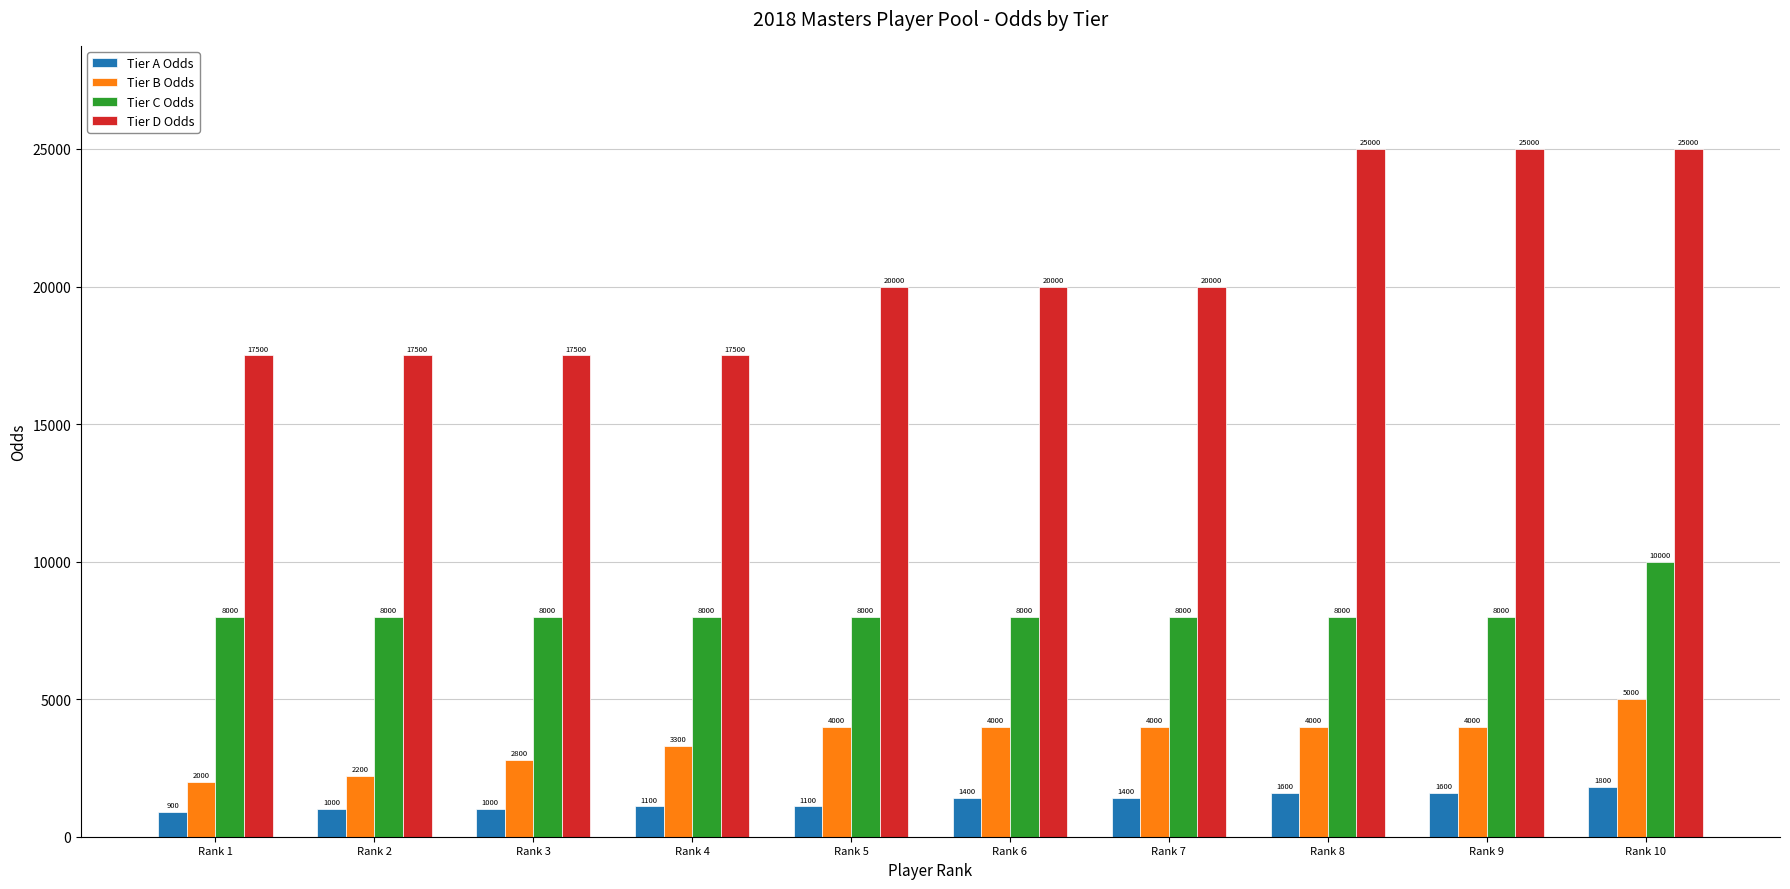

Between Rank 5 and Rank 6, which series saw the biggest shift?

Tier A Odds